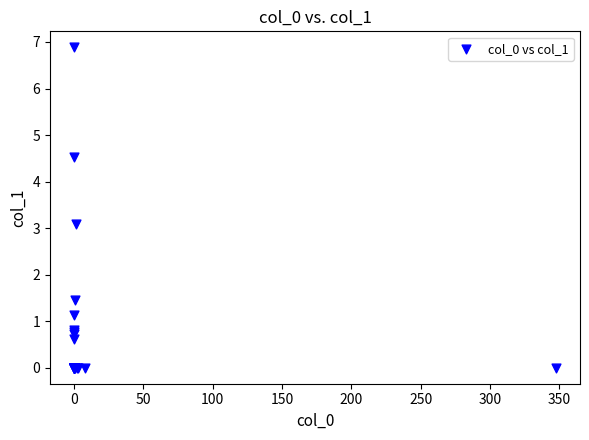

What Y value in the scatter plot is closest to 3?

3.1